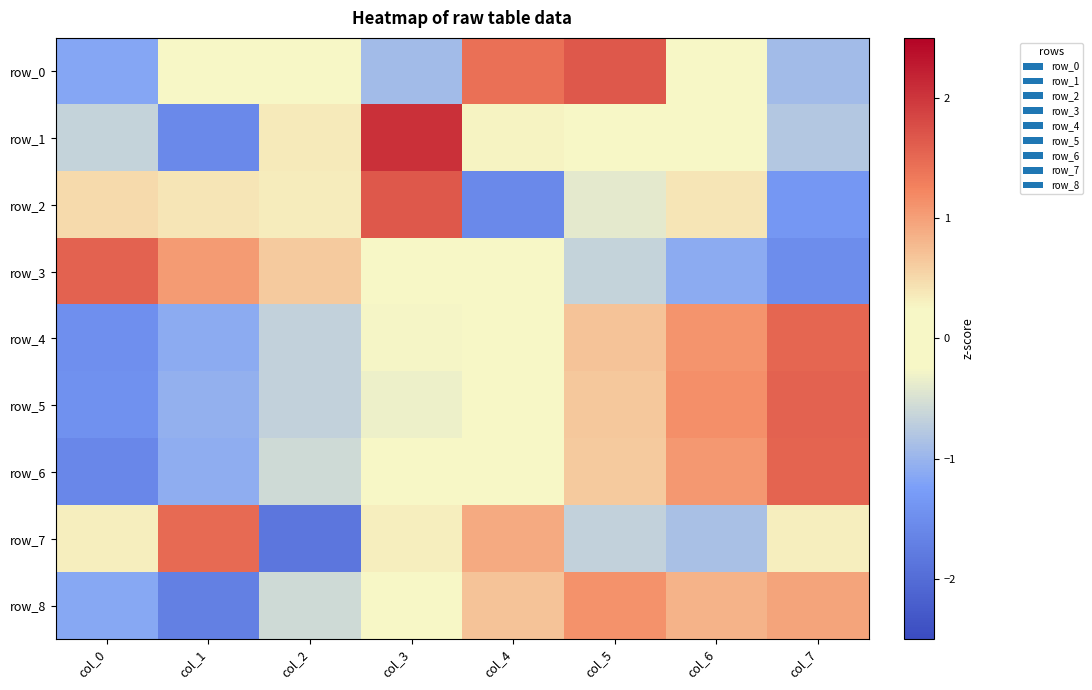

Reading left to right, what are all the values shown in this chart?

row_0: -1.2	0.0	0.0	-0.9	1.4	1.7	-0.1	-0.9
row_1: -0.6	-1.6	0.4	2.1	0.3	0.2	0.1	-0.8
row_2: 0.5	0.4	0.3	1.7	-1.6	-0.4	0.4	-1.4
row_3: 1.6	1.1	0.6	0.2	-0.2	-0.6	-1.1	-1.5
row_4: -1.5	-1.1	-0.7	-0.3	0.2	0.7	1.1	1.5
row_5: -1.5	-1.1	-0.7	-0.3	0.1	0.7	1.1	1.6
row_6: -1.6	-1.1	-0.6	-0.2	0.2	0.6	1.1	1.5
row_7: 0.3	1.5	-1.8	0.3	0.9	-0.7	-0.9	0.3
row_8: -1.2	-1.7	-0.6	-0.2	0.7	1.1	0.8	1.0